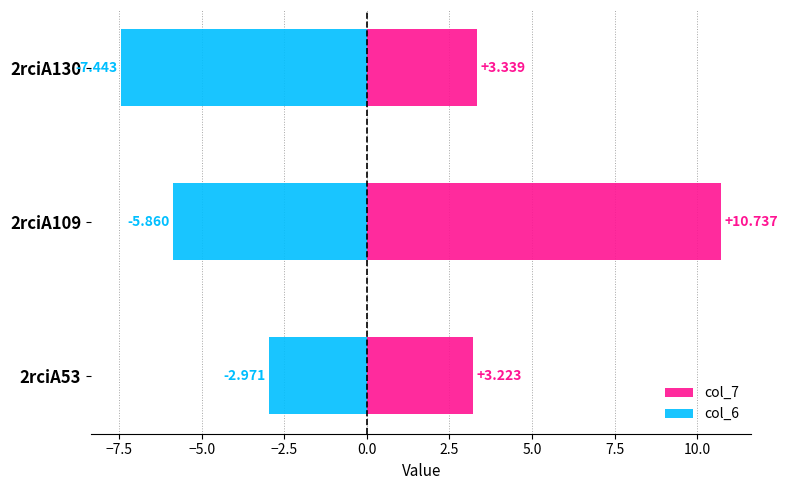

Between 2rciA53 and 2rciA130, which series saw the biggest shift?

col_6